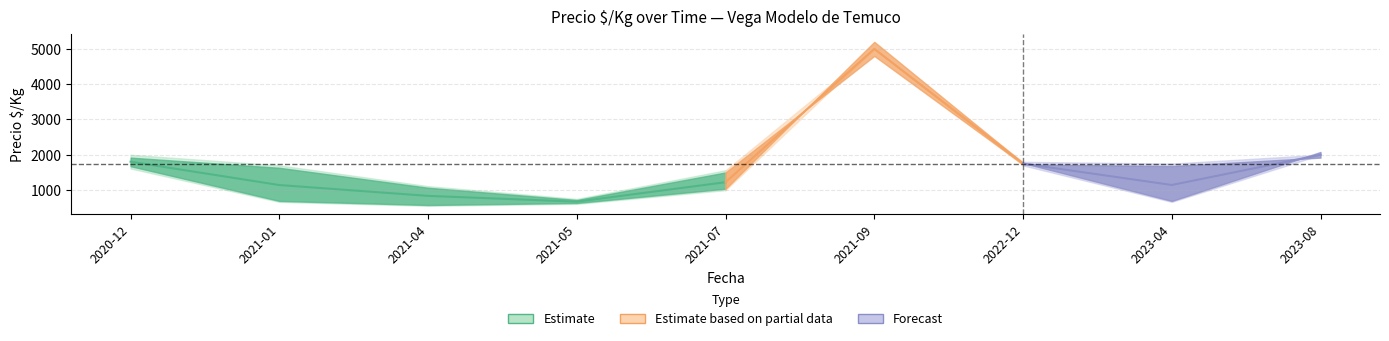

What is the label of the 9th point from the left?

2023-08